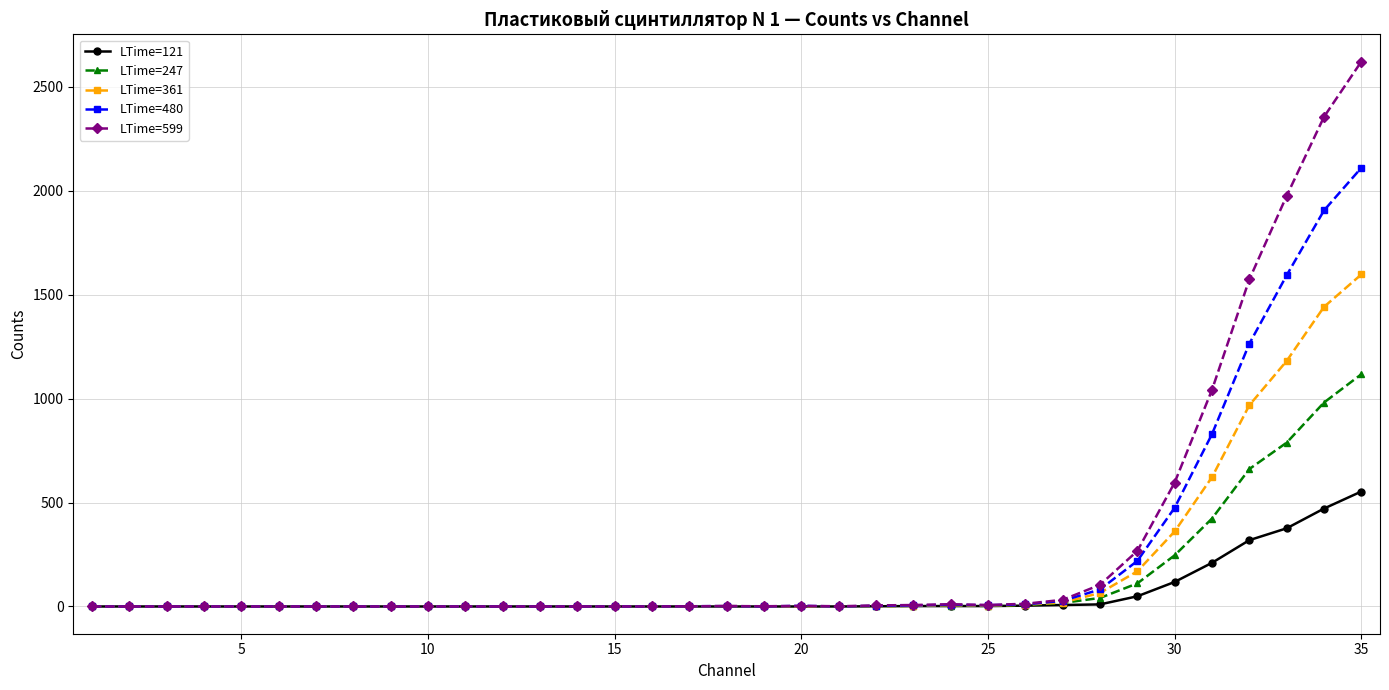

What is the maximum value shown in the chart?

2621